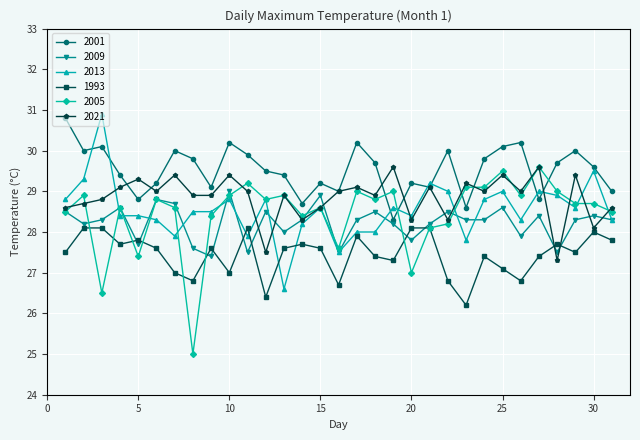

Does the chart have visible grid lines?

Yes